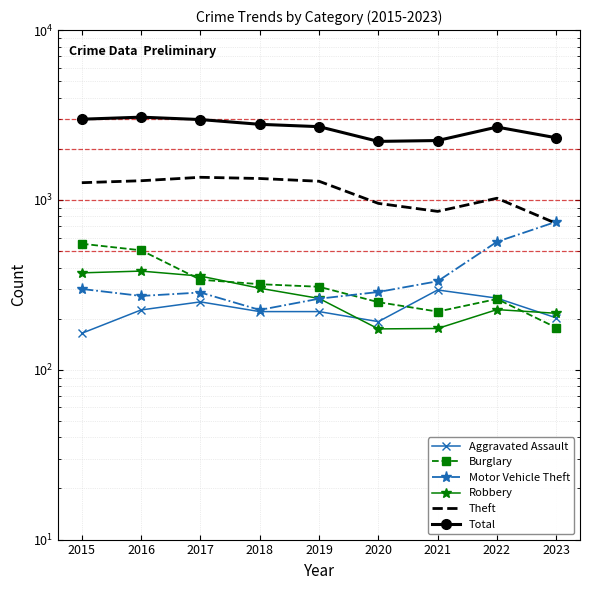

How many data points in Motor Vehicle Theft are less than 287?

4